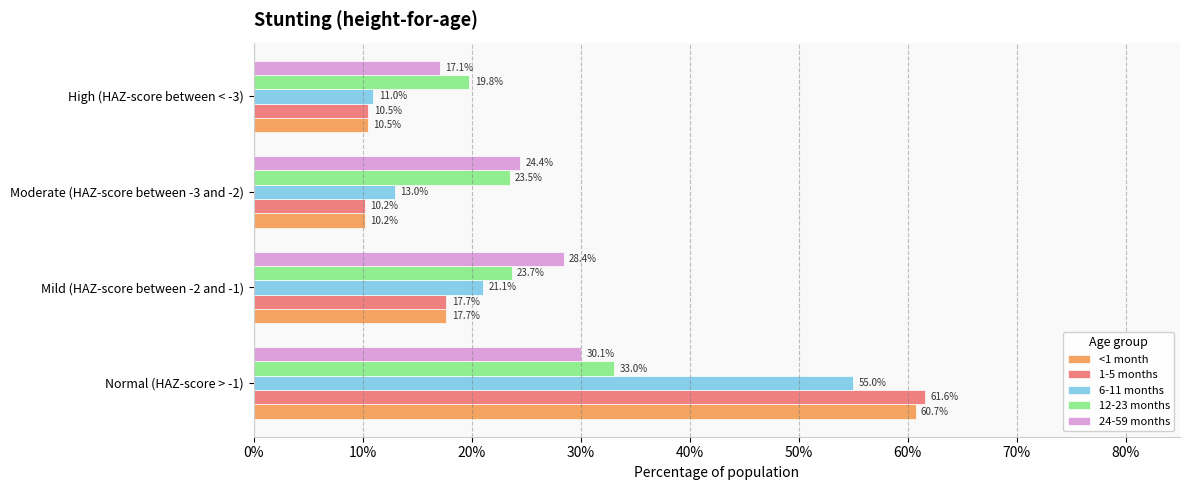

Reading left to right, what are all the values shown in this chart?

<1 month: 0.6	0.2	0.1	0.1
1-5 months: 0.6	0.2	0.1	0.1
6-11 months: 0.5	0.2	0.1	0.1
12-23 months: 0.3	0.2	0.2	0.2
24-59 months: 0.3	0.3	0.2	0.2